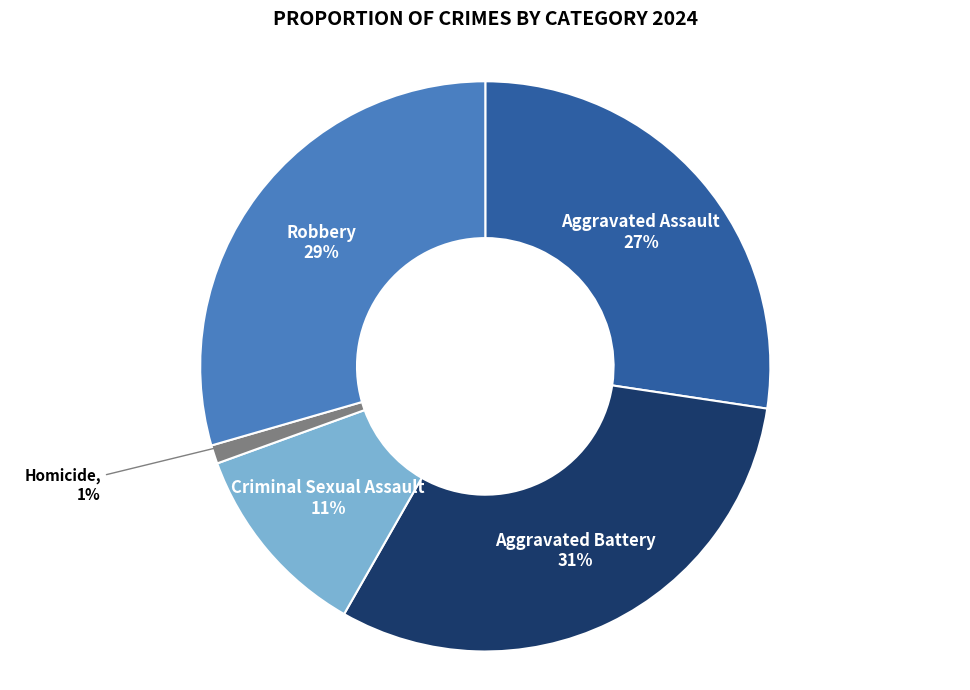

Which has a higher value, Aggravated Battery or Criminal Sexual Assault?

Aggravated Battery